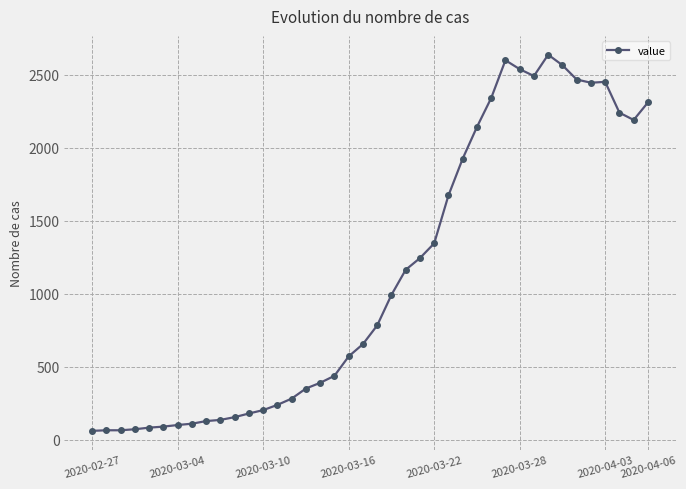

How many data points are less than 783?

20